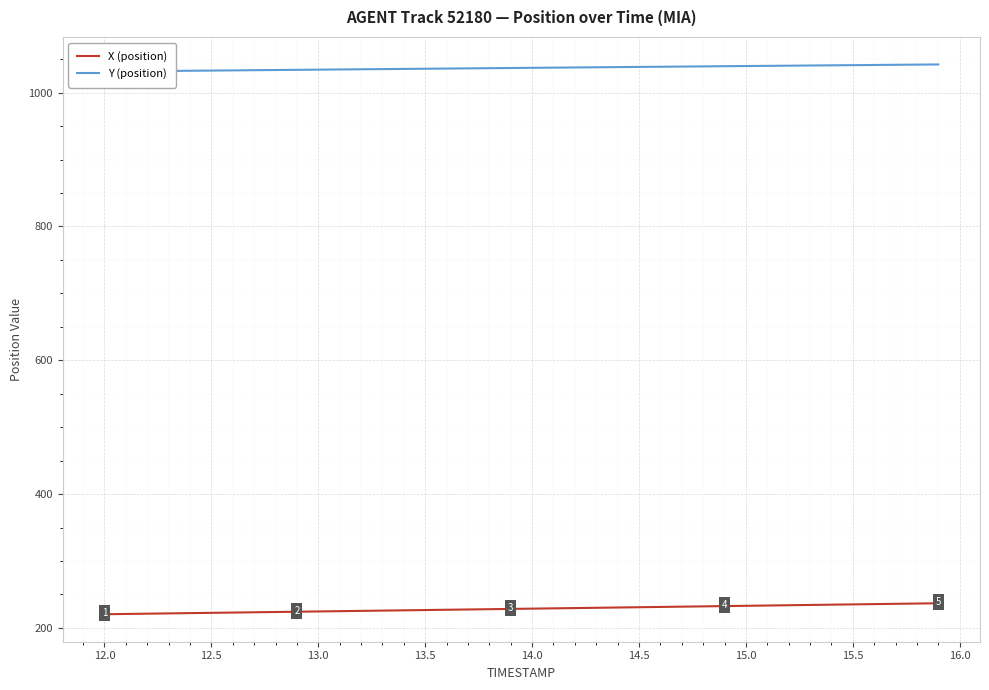

True or false: Y (position) and X (position) intersect in this chart.

False